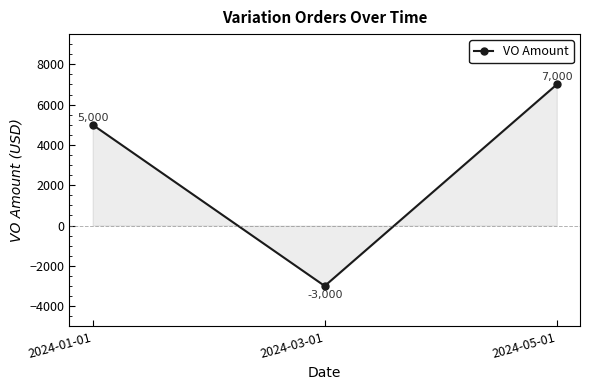

Does the chart have visible grid lines?

No